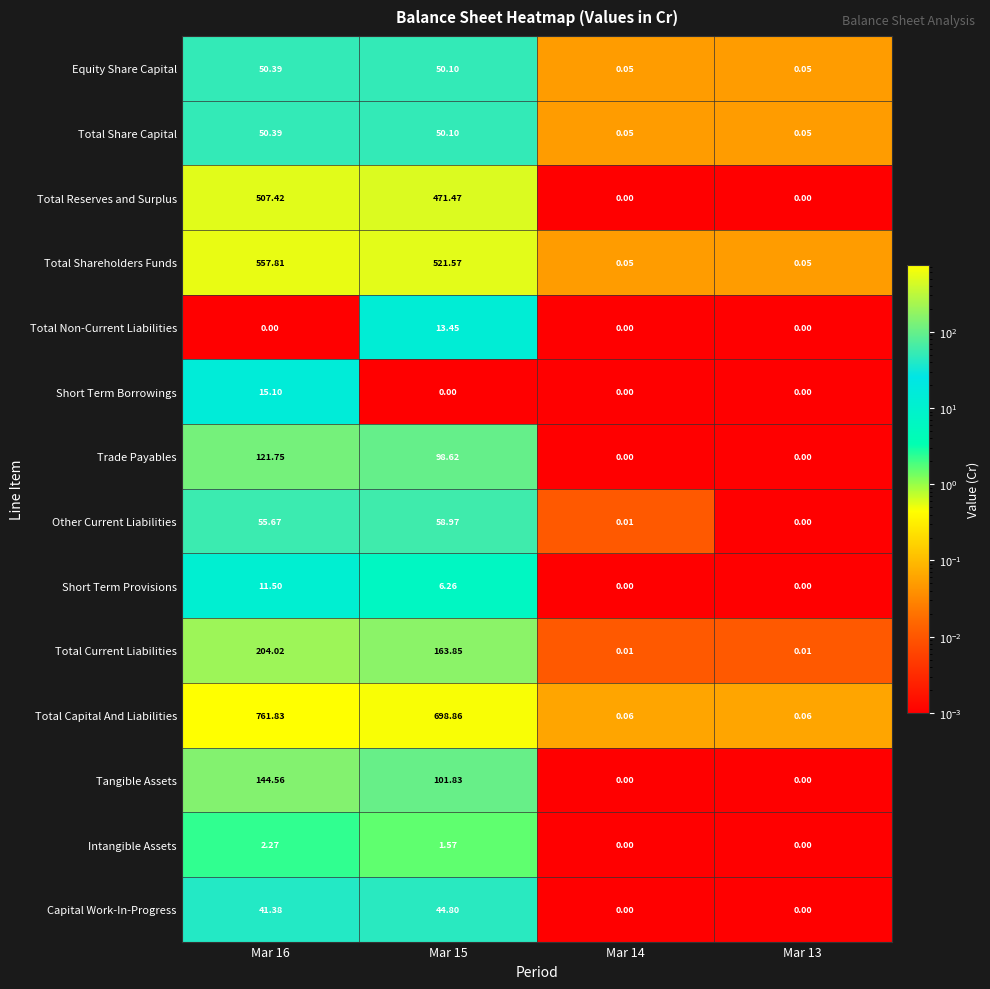

Between Mar 14 and Mar 13, which series saw the biggest shift?

Other Current Liabilities